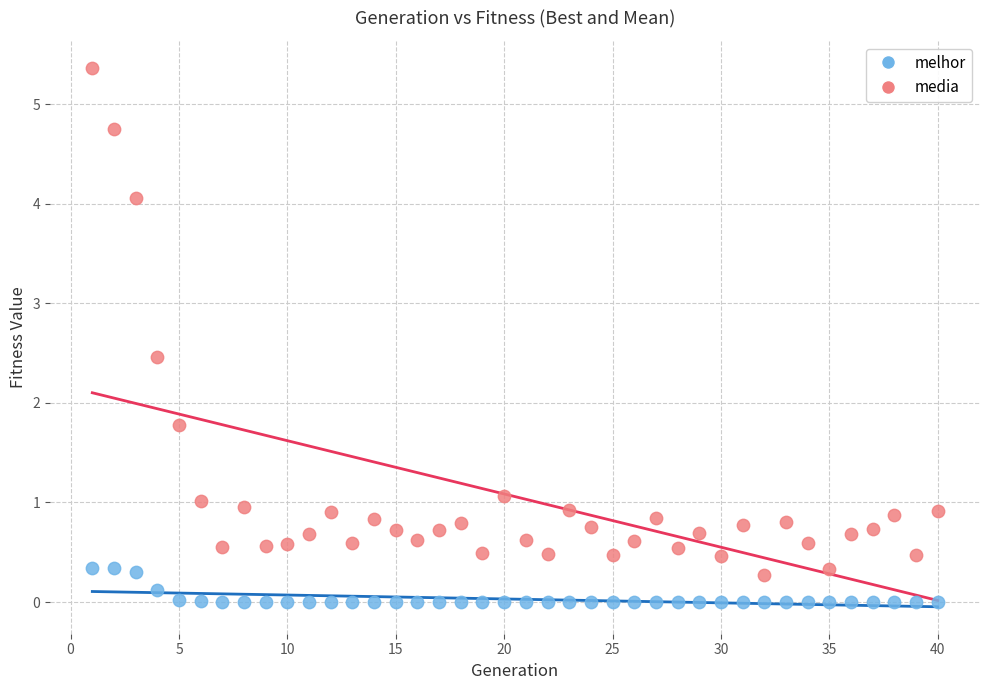

What are all the series names shown in the legend?

melhor, media